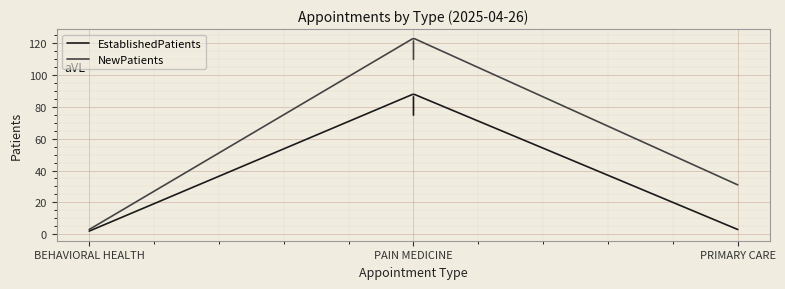

What is the maximum value for EstablishedPatients?

87.7